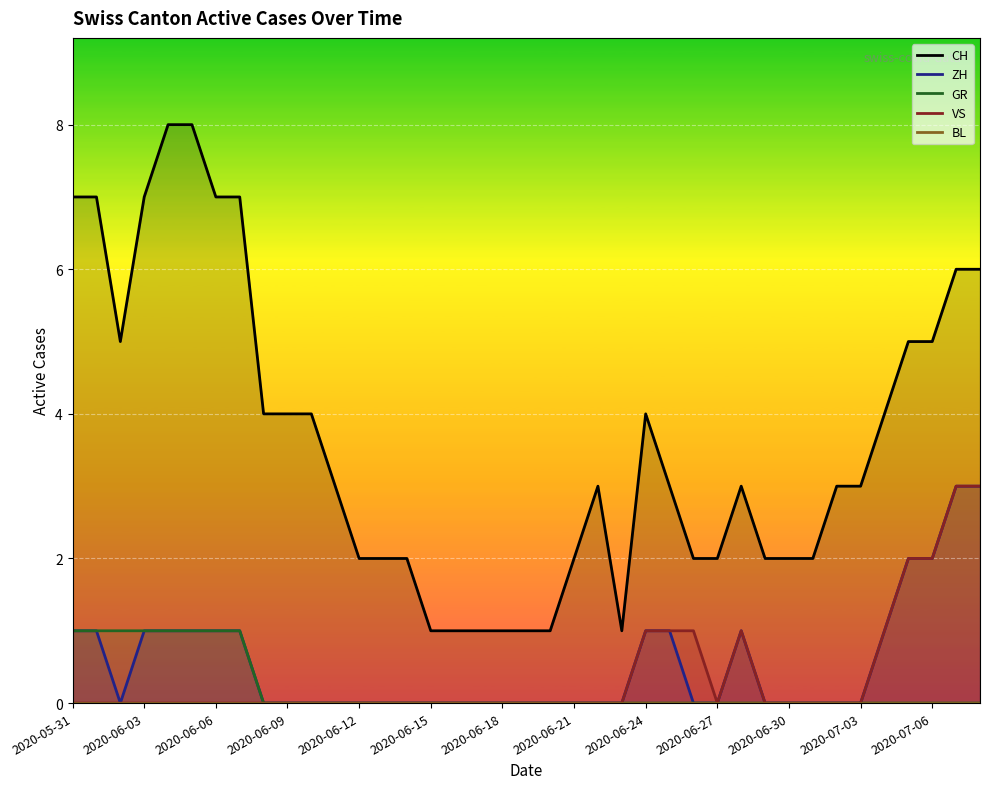

The ZH series shows 0 at 2020-06-27. True or false?

True